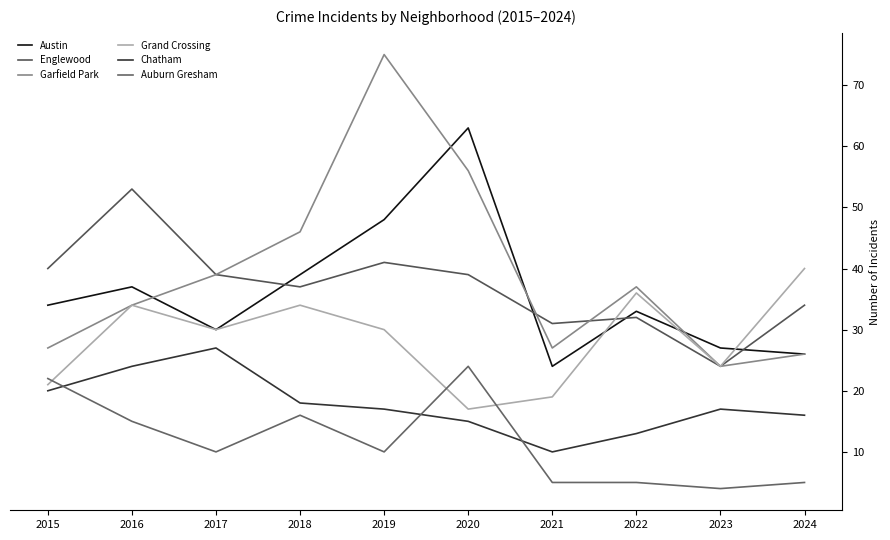

Reading right to left, what are all the values shown in this chart?

Austin: 2024=26	2023=27	2022=33	2021=24	2020=63	2019=48	2018=39	2017=30	2016=37	2015=34
Englewood: 2024=34	2023=24	2022=32	2021=31	2020=39	2019=41	2018=37	2017=39	2016=53	2015=40
Garfield Park: 2024=26	2023=24	2022=37	2021=27	2020=56	2019=75	2018=46	2017=39	2016=34	2015=27
Grand Crossing: 2024=40	2023=24	2022=36	2021=19	2020=17	2019=30	2018=34	2017=30	2016=34	2015=21
Chatham: 2024=16	2023=17	2022=13	2021=10	2020=15	2019=17	2018=18	2017=27	2016=24	2015=20
Auburn Gresham: 2024=5	2023=4	2022=5	2021=5	2020=24	2019=10	2018=16	2017=10	2016=15	2015=22